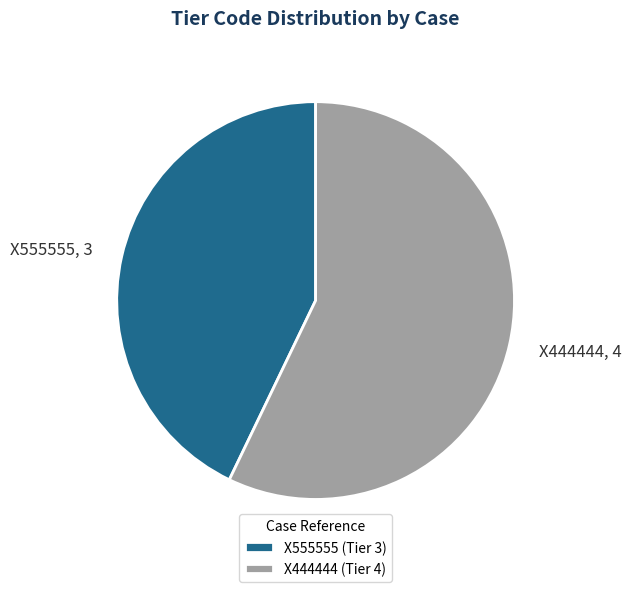

True or false: X555555 accounts for 43% of the total.

True